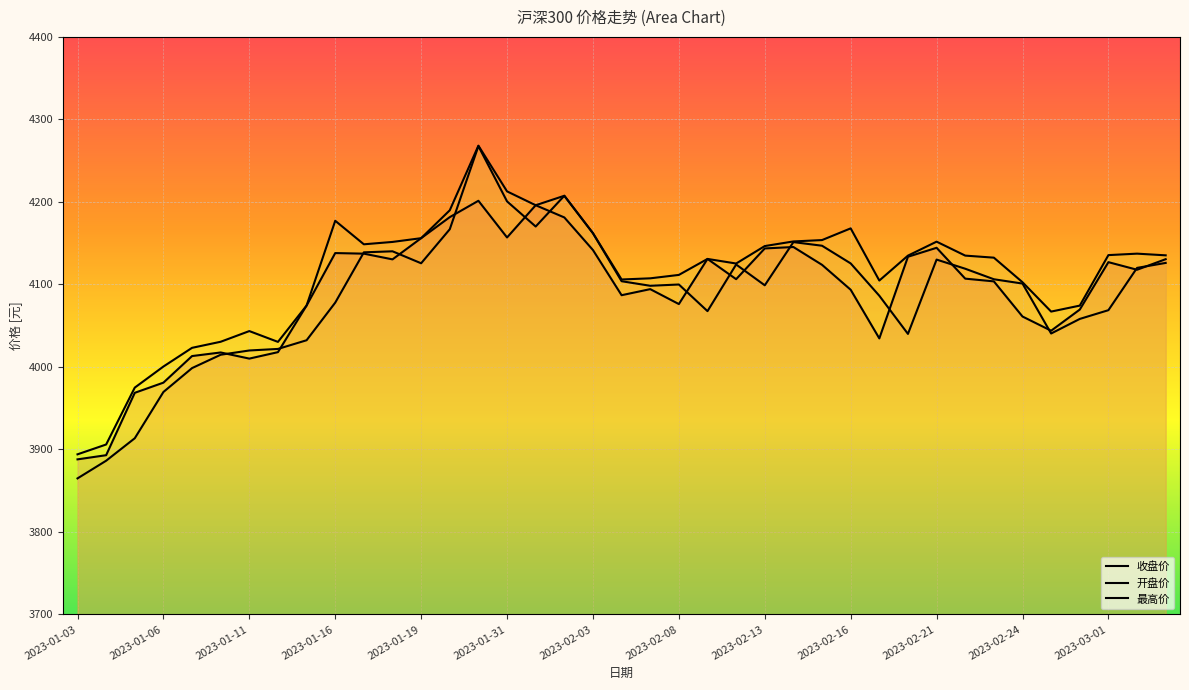

What is the difference between the highest and lowest values at 2023-02-17?

70.1